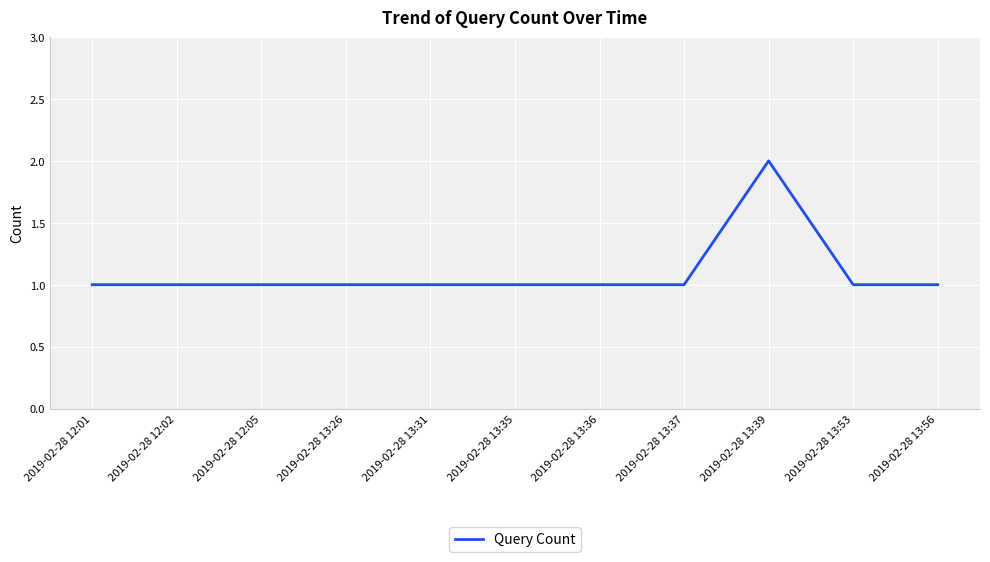

Is it true that the value at 2019-02-28 12:01 is 1?

True